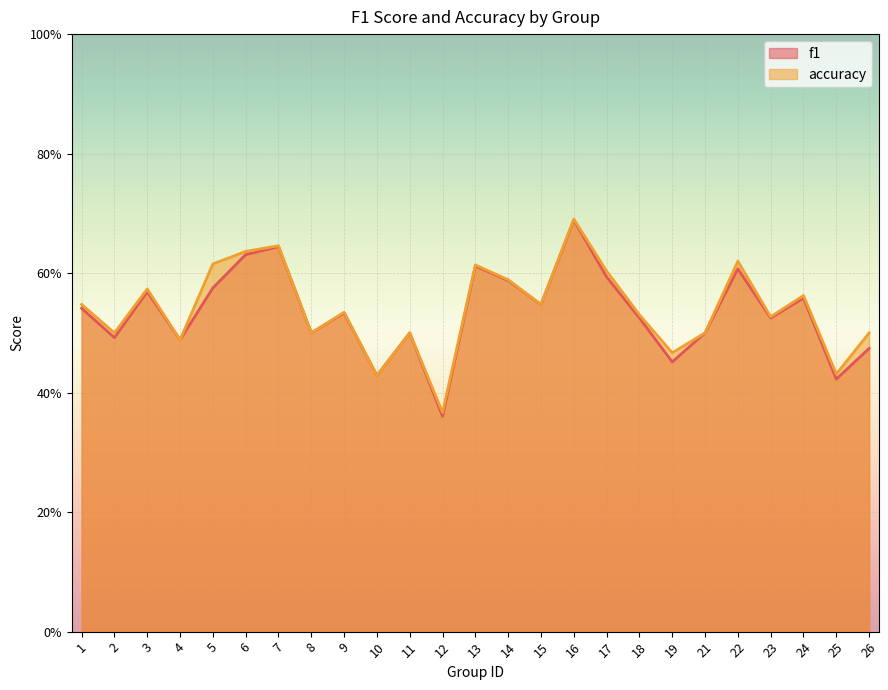

True or false: accuracy and f1 cross at least once.

False